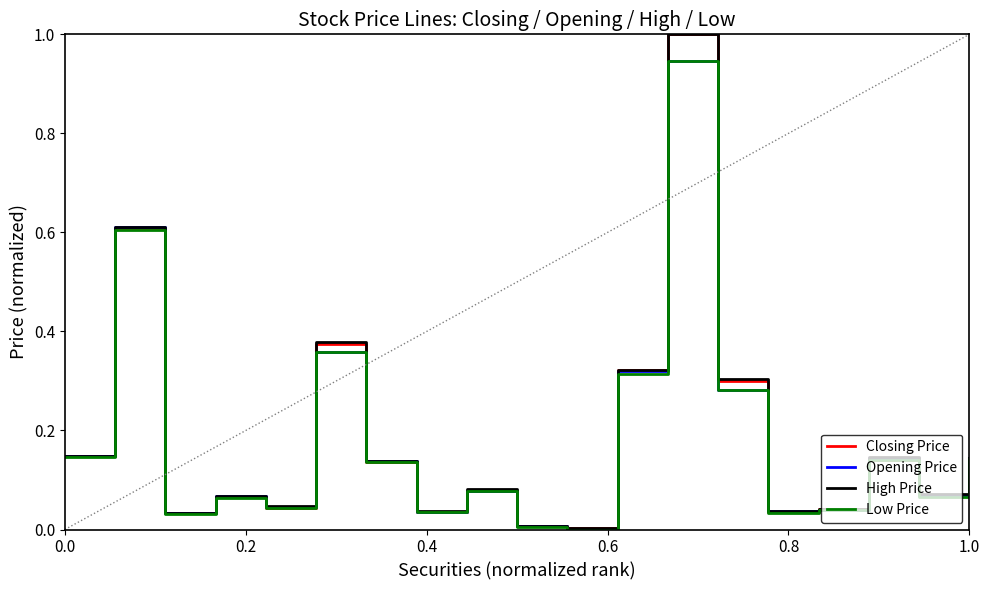

What is the maximum value shown in the chart?

1.0